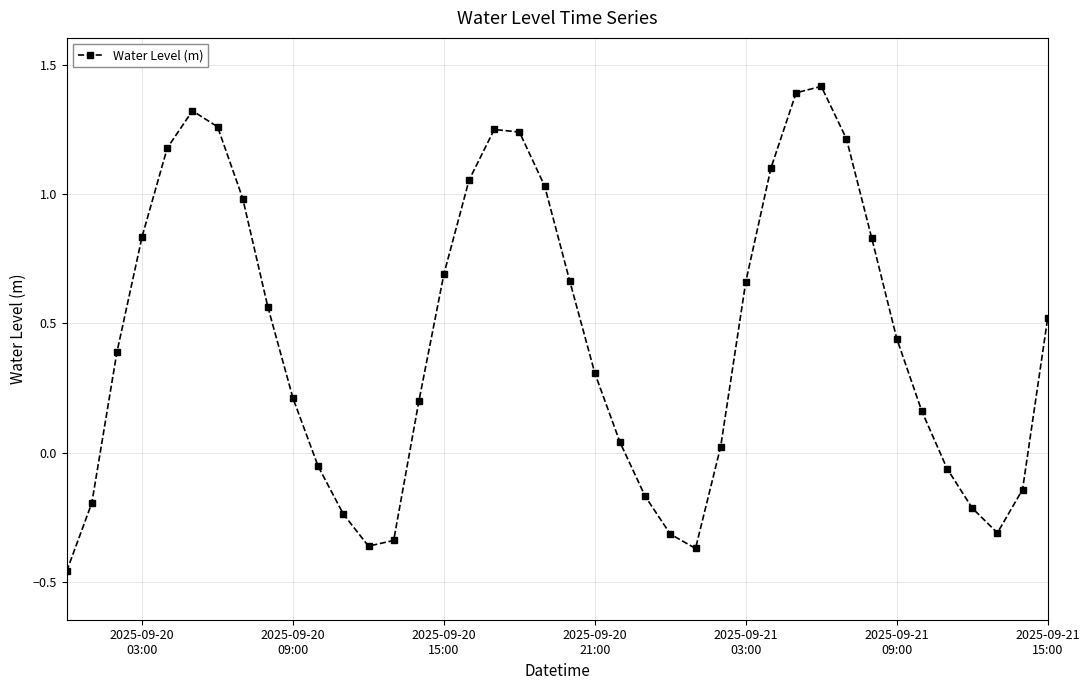

What is the difference between the second highest and minimum values?

1.9